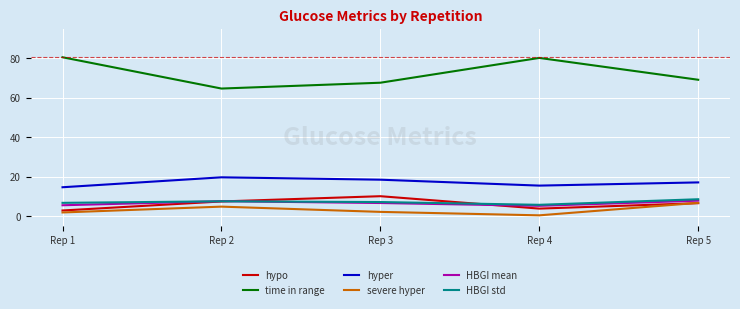

True or false: HBGI mean and time in range intersect in this chart.

False